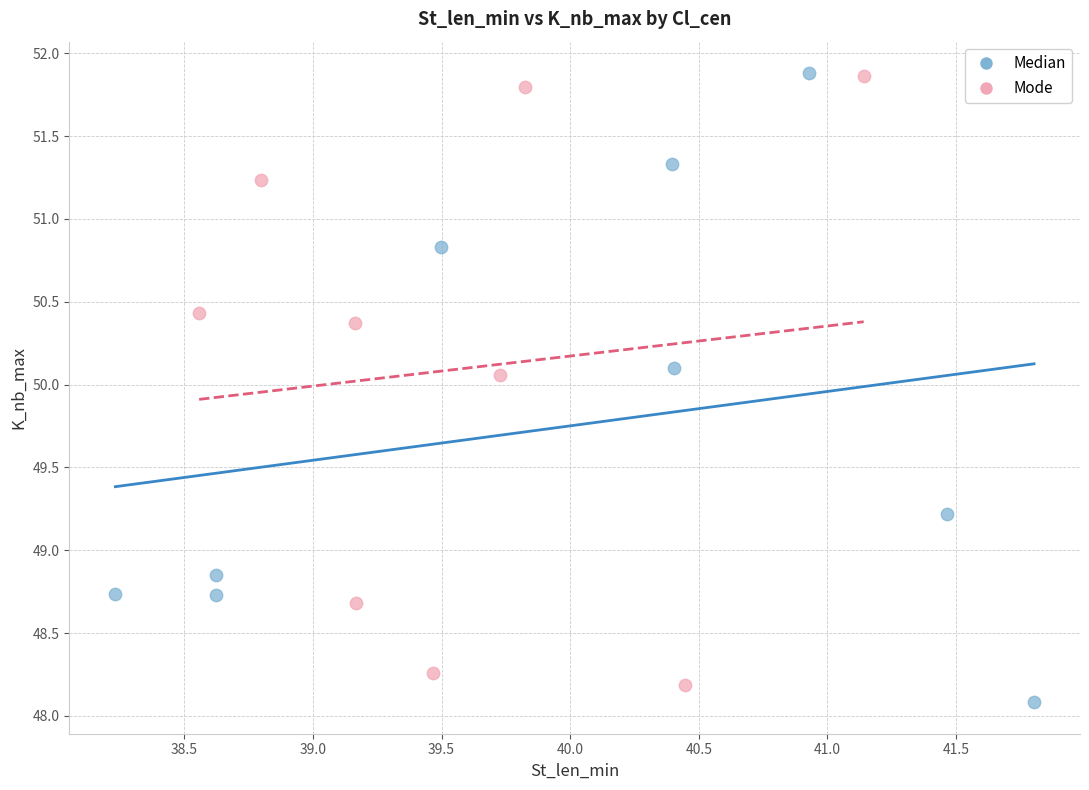

What are all the series names shown in the legend?

Median, Mode